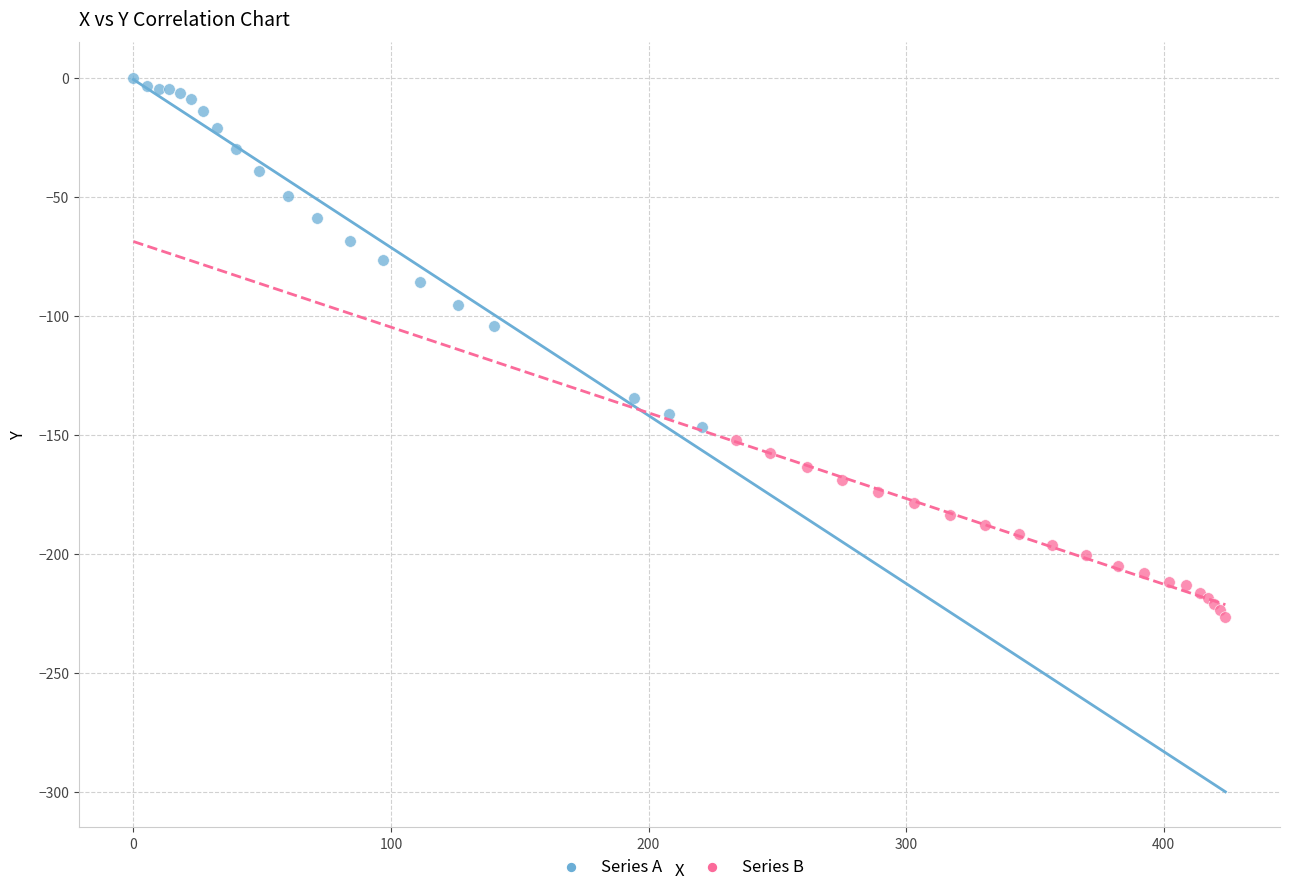

Which series reaches the maximum Y coordinate?

Series A